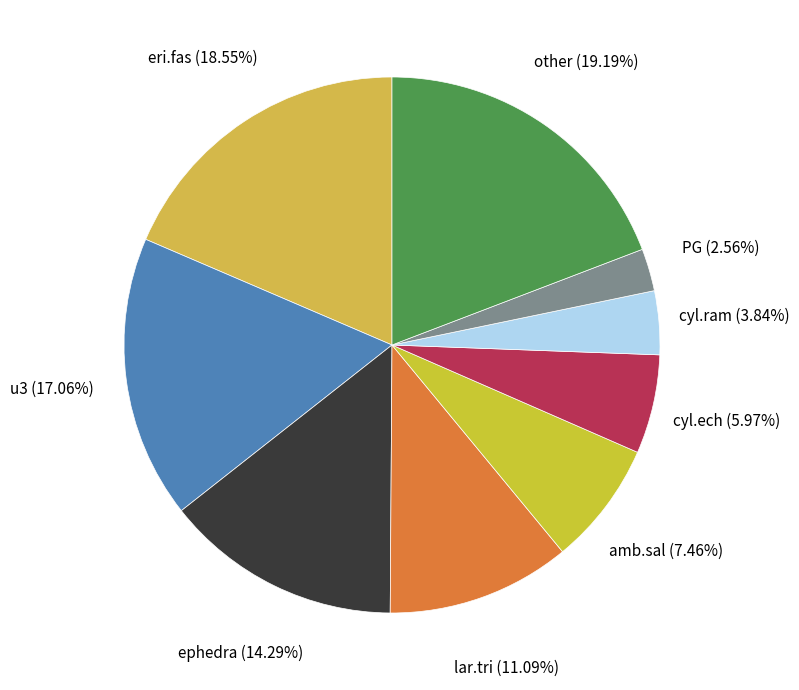

To the nearest percent, what is the difference between the largest and smallest slice percentages?

17%